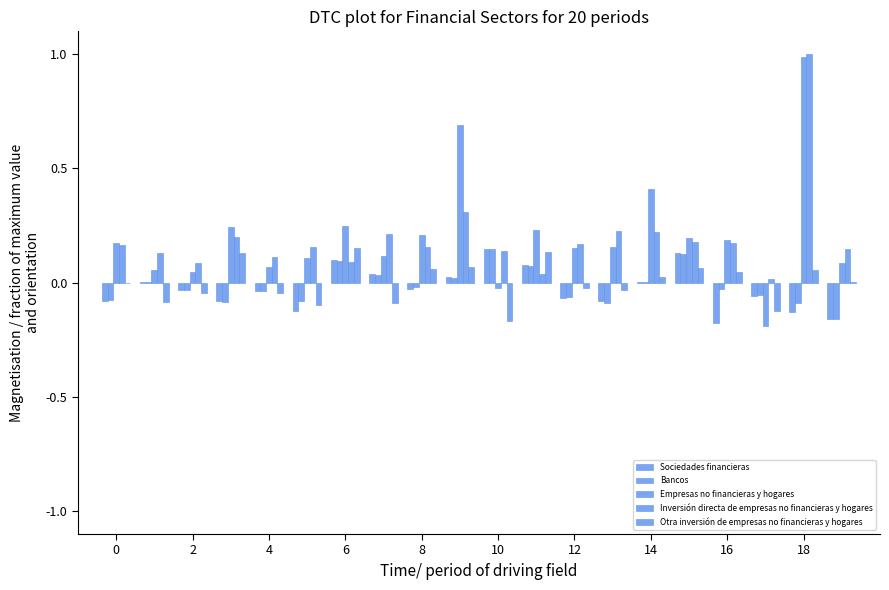

How many series are shown in this chart?

5